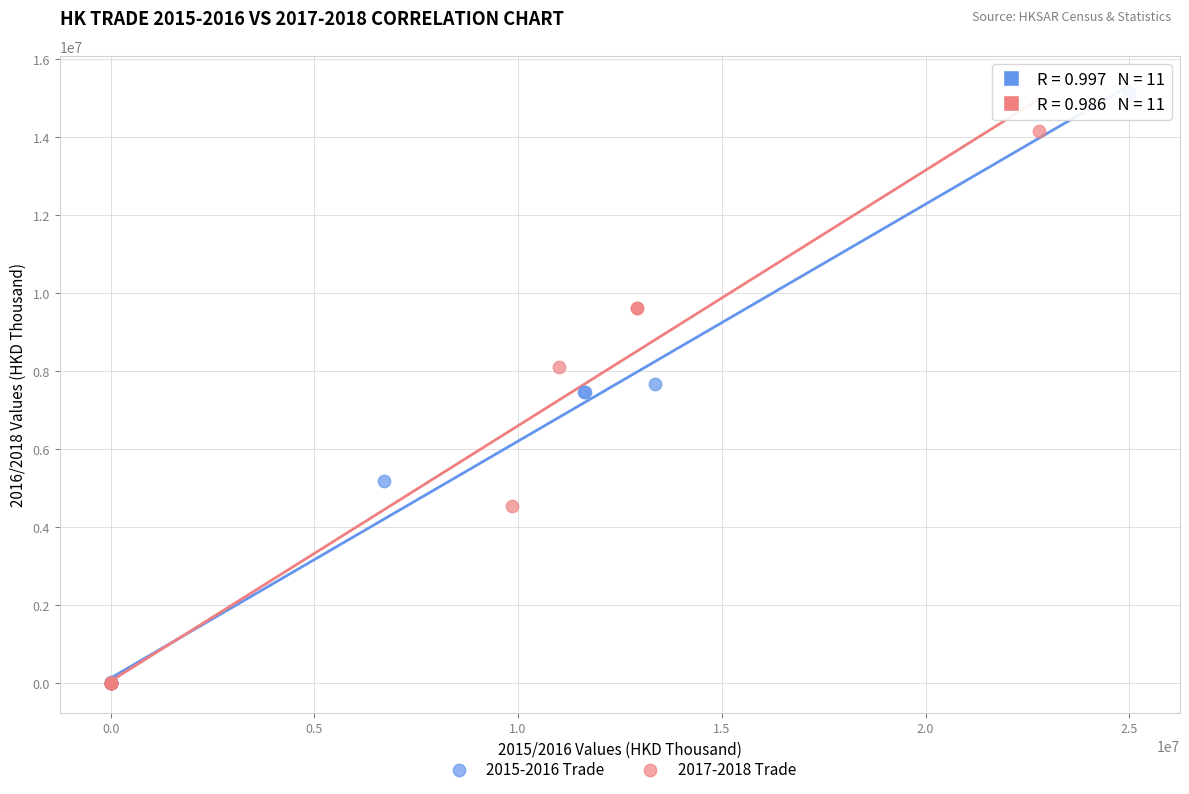

Which series reaches the maximum Y coordinate?

2015-2016 Trade